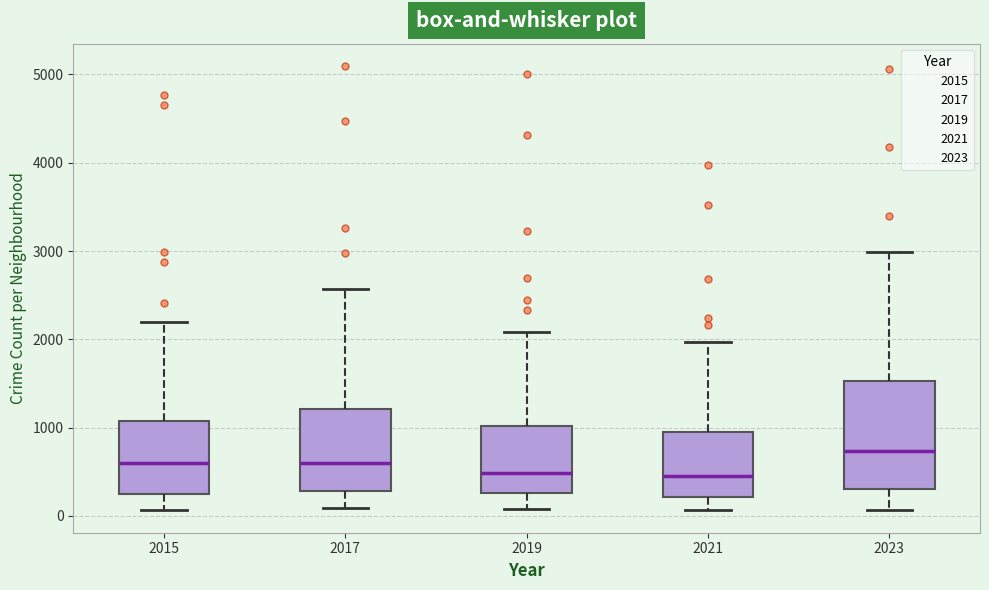

Reading left to right, read every box against the y-axis: the position of its median line, the range the box covers, and the ends of its whiskers. The values are not printed on the chart, so give them approximately, as read against the axis.

2015: median 600, box 300 to 1100, whiskers 100 to 2200
2017: median 600, box 300 to 1200, whiskers 100 to 2600
2019: median 500, box 300 to 1000, whiskers 100 to 2100
2021: median 500, box 200 to 900, whiskers 100 to 2000
2023: median 700, box 300 to 1500, whiskers 100 to 3000